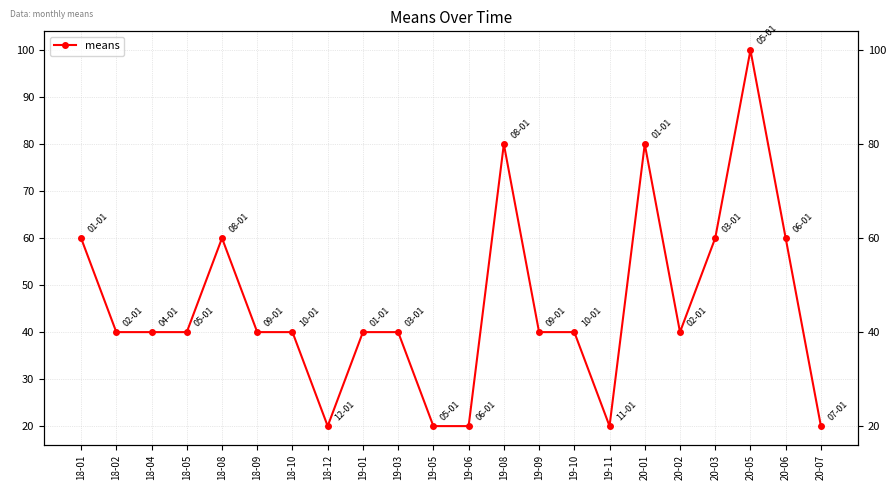

Between 18-12 and 20-02, which is larger?

20-02